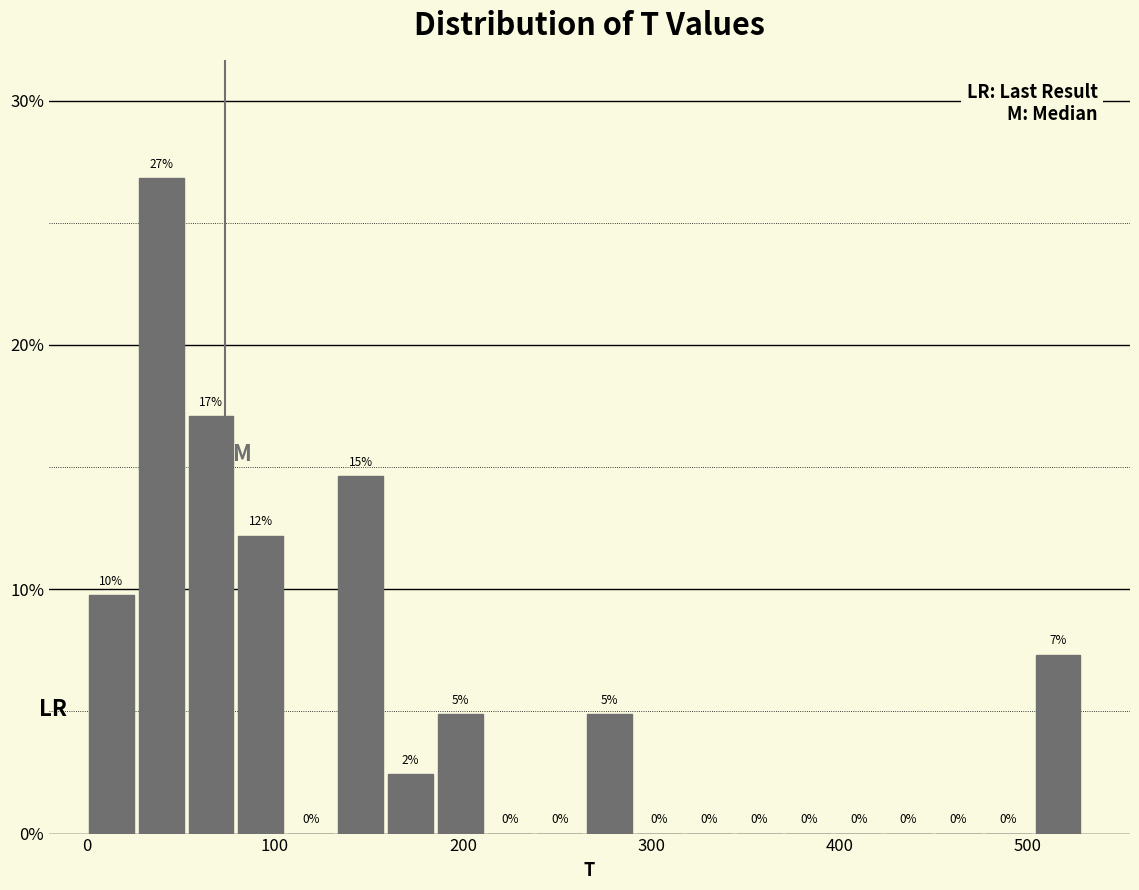

Read against the x-axis, roughly where is the centre of the tallest bar?

40